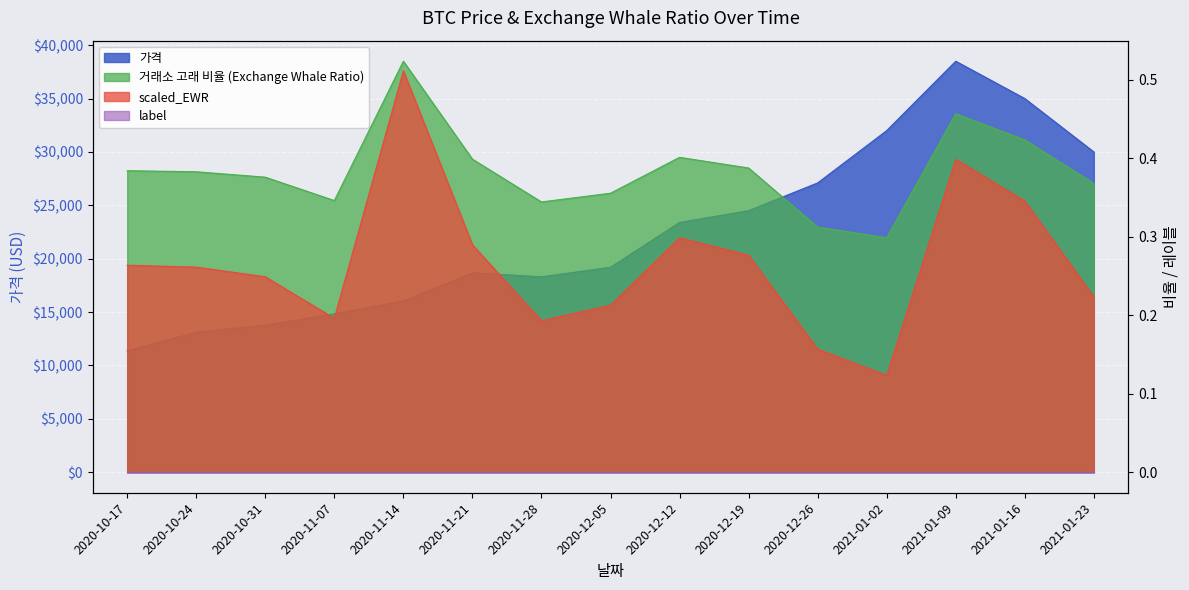

What is the value of the 가격 point at the 13th from the left?

38500.2